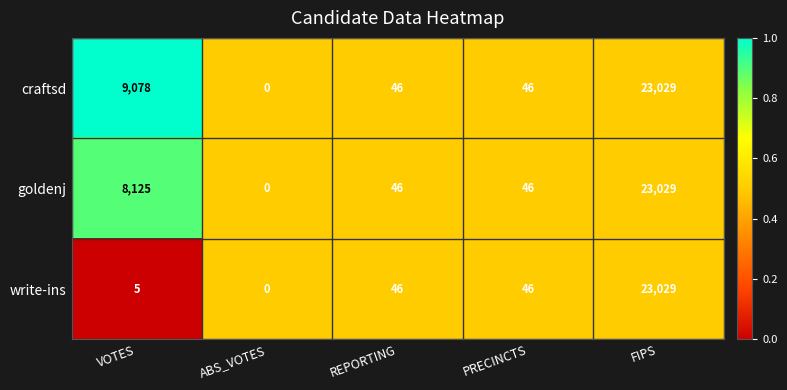

What is the approximate value of goldenj at FIPS, to the nearest 50?

23050